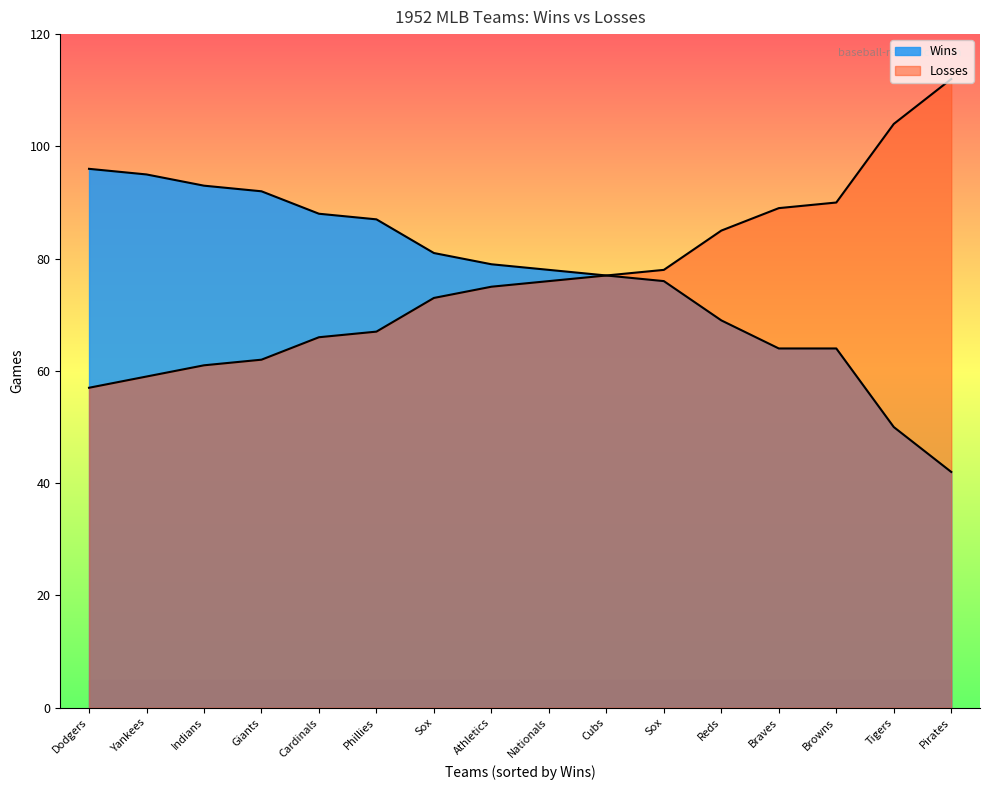

Which series has the largest range (max minus min)?

Losses